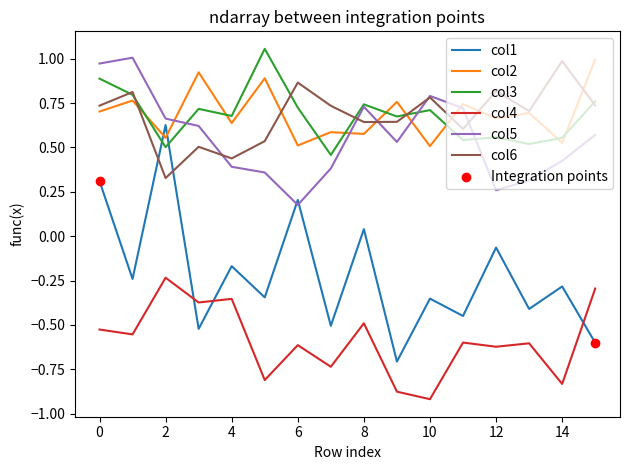

At how many categories does at least one series exceed 0?

16